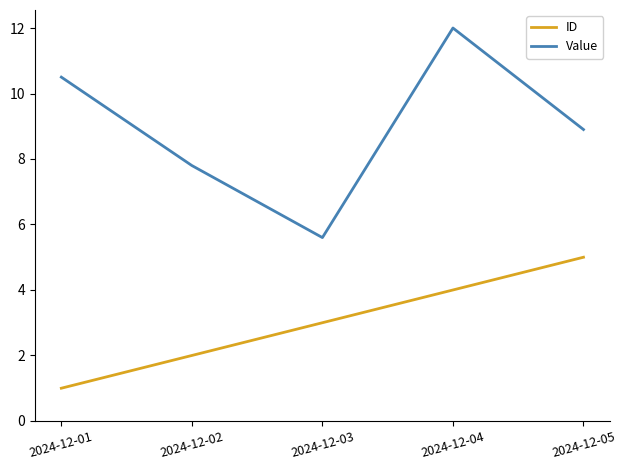

Which series has the widest spread of values?

Value